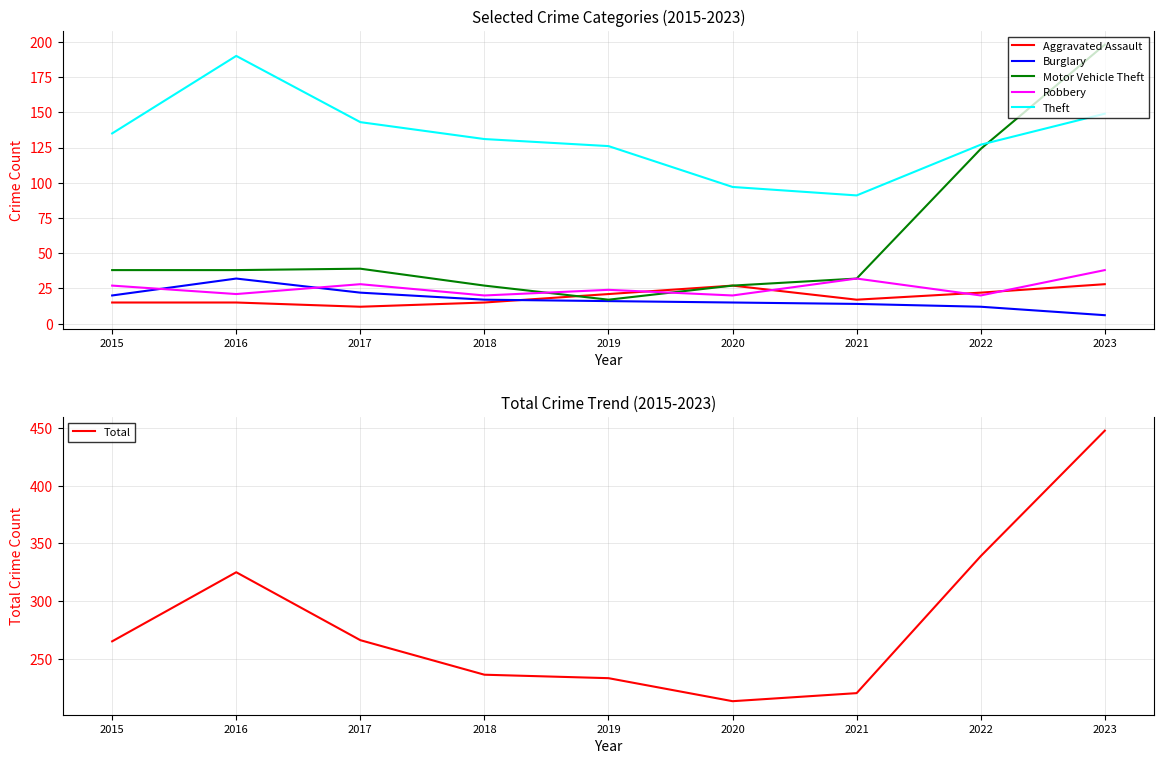

What is the difference between the highest and lowest values at 2023?

442